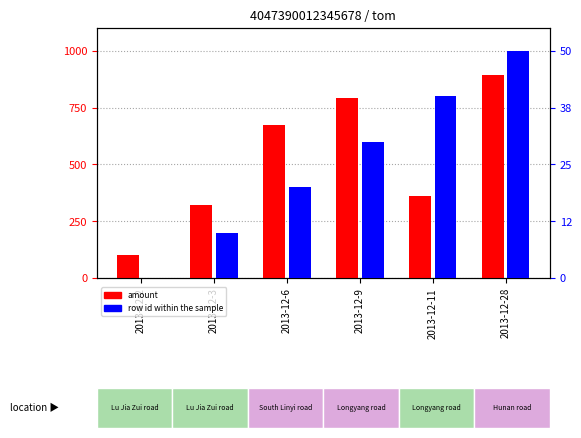

At which label does amount first exceed 674?

2013-12-6